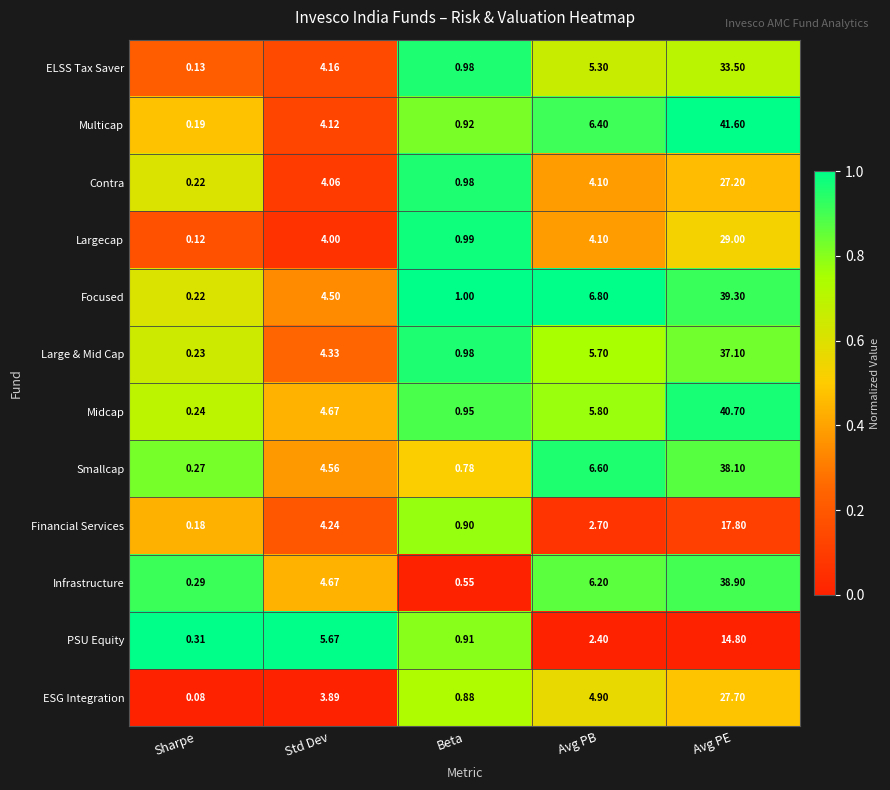

Which series changed the most between Beta and Avg PE?

Multicap